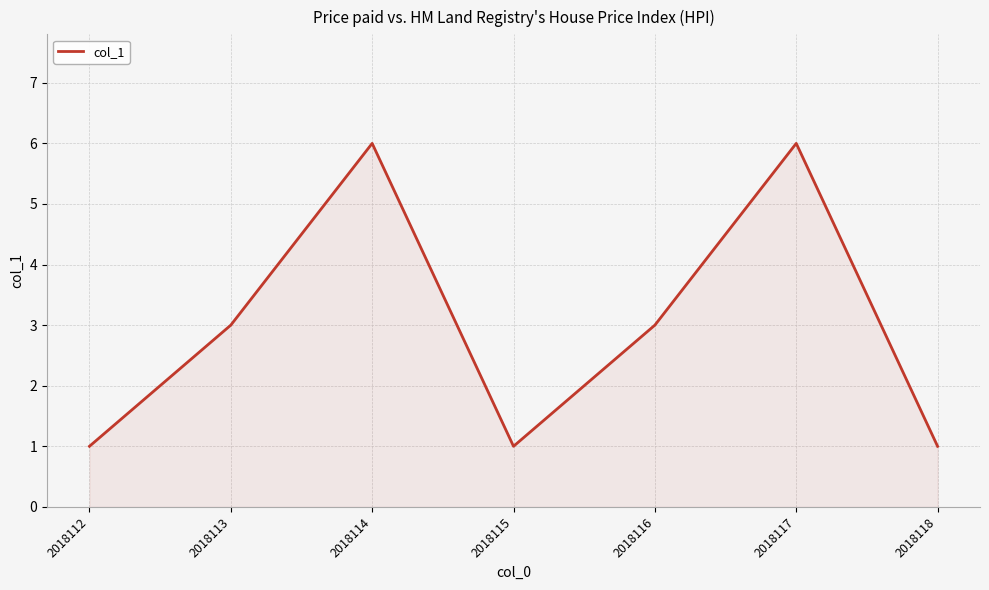

Reading right to left, list all the values displayed in this chart.

1	6	3	1	6	3	1